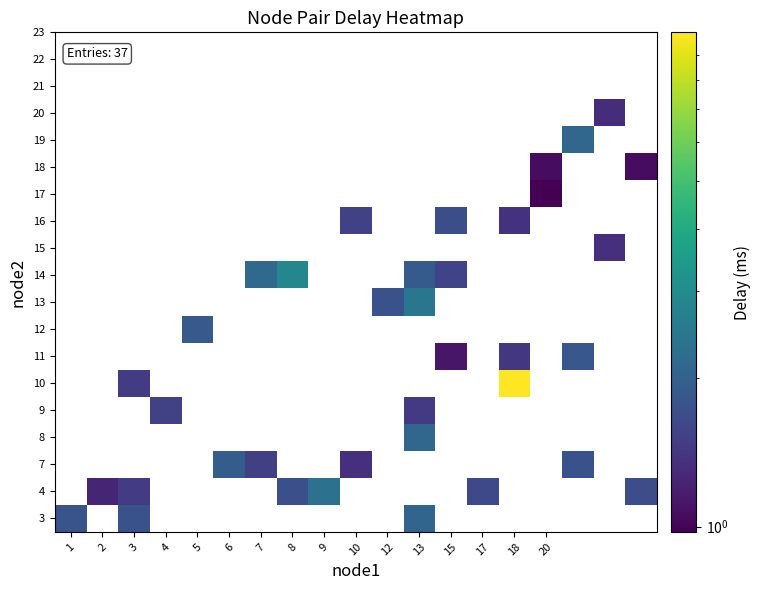

At how many categories does at least one series exceed 3?

1